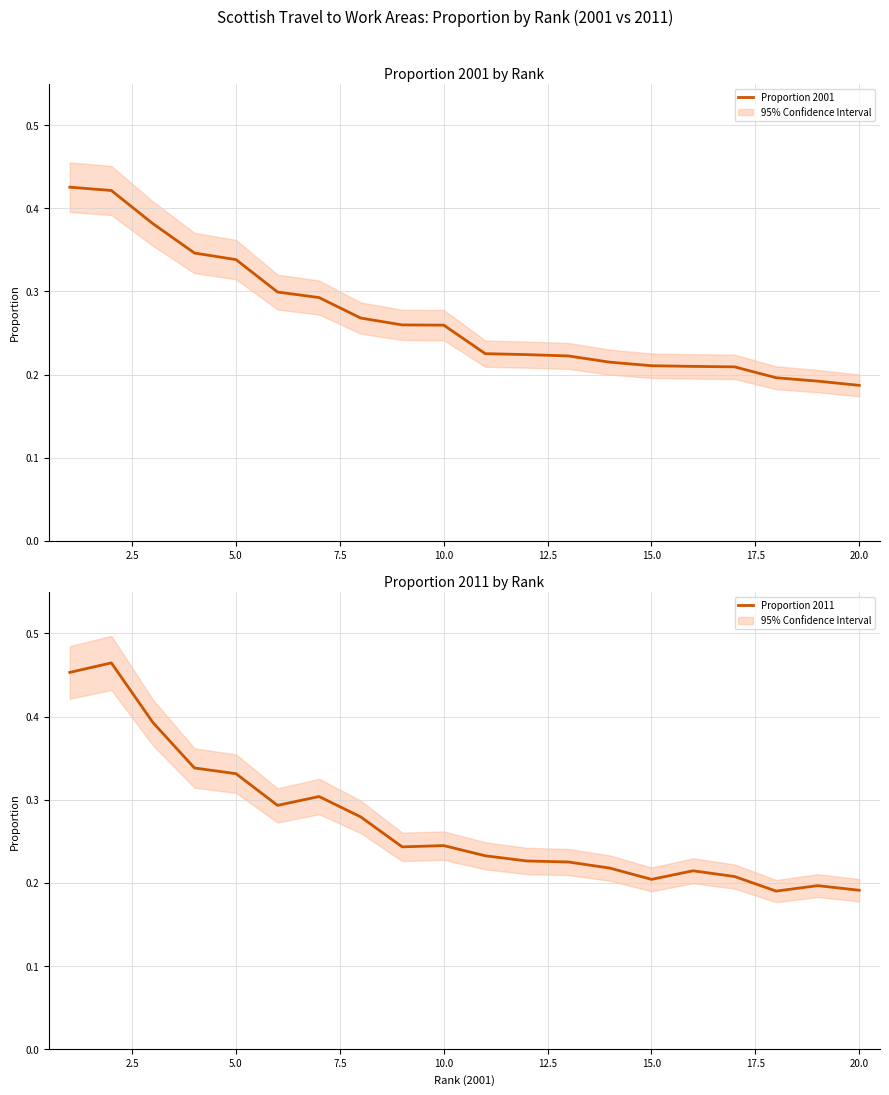

How many times do Proportion 2001 and Proportion 2011 cross each other?

8